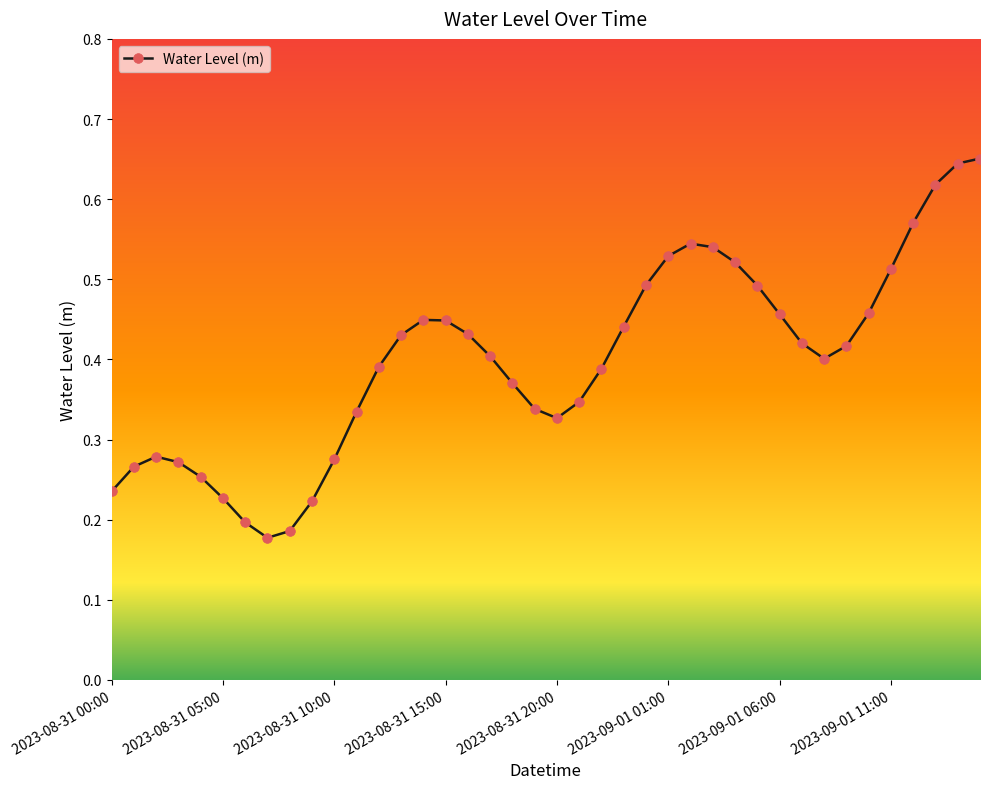

True or false: the data has more than 0 interior local peaks.

True